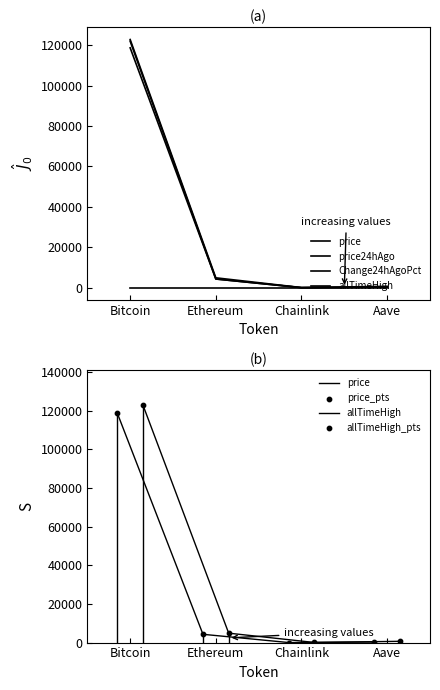

What are all the series names shown in the legend?

price, price24hAgo, Change24hAgoPct, allTimeHigh, price_pts, allTimeHigh_pts